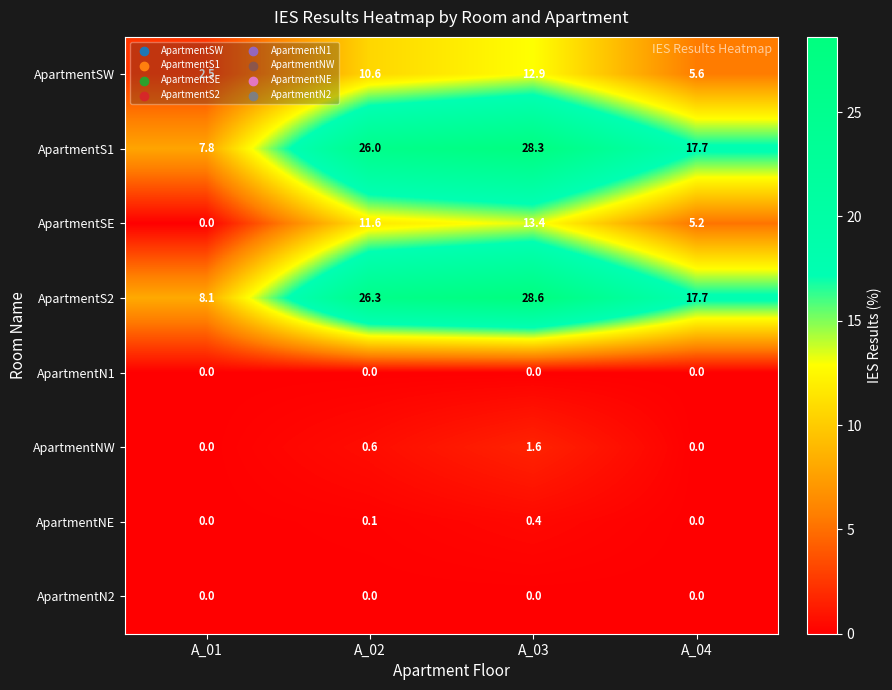

At which category is the sum across all series the highest?

A_03